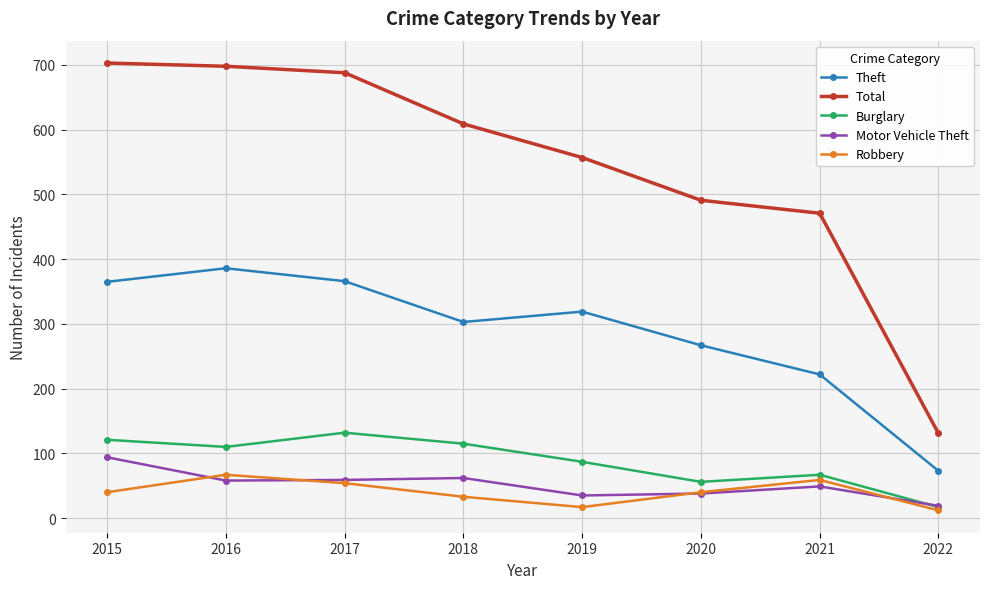

At which label does Motor Vehicle Theft reach its minimum?

2022